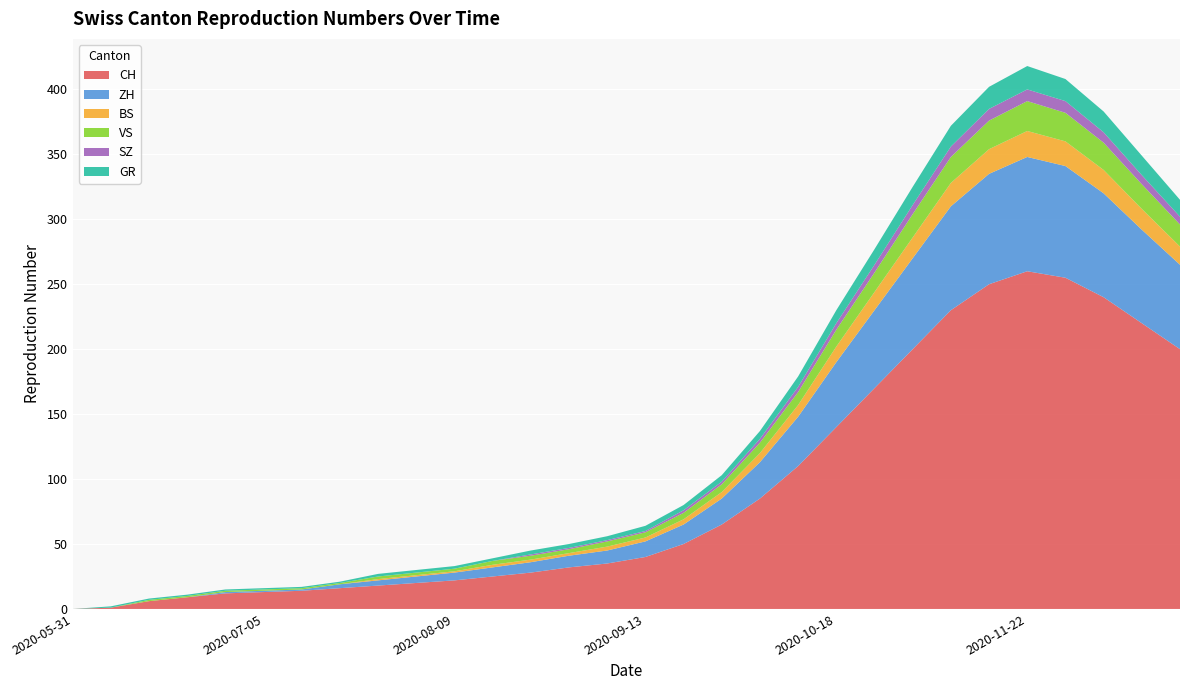

Reading left to right, what are all the values shown in this chart?

CH: 2020-05-31=0	2020-06-07=1	2020-06-14=6	2020-06-21=9	2020-06-28=12	2020-07-05=13	2020-07-12=14	2020-07-19=16	2020-07-26=18	2020-08-02=20	2020-08-09=22	2020-08-16=25	2020-08-23=28	2020-08-30=32	2020-09-06=35	2020-09-13=40	2020-09-20=50	2020-09-27=65	2020-10-04=85	2020-10-11=110	2020-10-18=140	2020-10-25=170	2020-11-01=200	2020-11-08=230	2020-11-15=250	2020-11-22=260	2020-11-29=255	2020-12-06=240	2020-12-13=220	2020-12-20=200
ZH: 2020-05-31=0	2020-06-07=0	2020-06-14=0	2020-06-21=0	2020-06-28=1	2020-07-05=1	2020-07-12=1	2020-07-19=3	2020-07-26=4	2020-08-02=5	2020-08-09=6	2020-08-16=7	2020-08-23=8	2020-08-30=9	2020-09-06=10	2020-09-13=12	2020-09-20=15	2020-09-27=20	2020-10-04=28	2020-10-11=38	2020-10-18=50	2020-10-25=60	2020-11-01=70	2020-11-08=80	2020-11-15=85	2020-11-22=88	2020-11-29=86	2020-12-06=80	2020-12-13=72	2020-12-20=65
BS: 2020-05-31=0	2020-06-07=0	2020-06-14=0	2020-06-21=0	2020-06-28=0	2020-07-05=0	2020-07-12=0	2020-07-19=0	2020-07-26=1	2020-08-02=1	2020-08-09=1	2020-08-16=2	2020-08-23=2	2020-08-30=2	2020-09-06=3	2020-09-13=3	2020-09-20=4	2020-09-27=5	2020-10-04=7	2020-10-11=9	2020-10-18=12	2020-10-25=14	2020-11-01=16	2020-11-08=18	2020-11-15=19	2020-11-22=20	2020-11-29=19	2020-12-06=18	2020-12-13=16	2020-12-20=14
VS: 2020-05-31=0	2020-06-07=0	2020-06-14=1	2020-06-21=1	2020-06-28=1	2020-07-05=1	2020-07-12=1	2020-07-19=1	2020-07-26=2	2020-08-02=2	2020-08-09=2	2020-08-16=3	2020-08-23=3	2020-08-30=3	2020-09-06=4	2020-09-13=4	2020-09-20=5	2020-09-27=6	2020-10-04=8	2020-10-11=10	2020-10-18=13	2020-10-25=15	2020-11-01=18	2020-11-08=20	2020-11-15=22	2020-11-22=23	2020-11-29=22	2020-12-06=21	2020-12-13=19	2020-12-20=17
SZ: 2020-05-31=0	2020-06-07=0	2020-06-14=0	2020-06-21=0	2020-06-28=0	2020-07-05=0	2020-07-12=0	2020-07-19=0	2020-07-26=0	2020-08-02=0	2020-08-09=0	2020-08-16=0	2020-08-23=1	2020-08-30=1	2020-09-06=1	2020-09-13=1	2020-09-20=2	2020-09-27=2	2020-10-04=3	2020-10-11=4	2020-10-18=5	2020-10-25=6	2020-11-01=7	2020-11-08=8	2020-11-15=9	2020-11-22=9	2020-11-29=9	2020-12-06=8	2020-12-13=7	2020-12-20=6
GR: 2020-05-31=0	2020-06-07=1	2020-06-14=1	2020-06-21=1	2020-06-28=1	2020-07-05=1	2020-07-12=1	2020-07-19=1	2020-07-26=2	2020-08-02=2	2020-08-09=2	2020-08-16=2	2020-08-23=3	2020-08-30=3	2020-09-06=3	2020-09-13=4	2020-09-20=4	2020-09-27=5	2020-10-04=6	2020-10-11=8	2020-10-18=10	2020-10-25=12	2020-11-01=14	2020-11-08=16	2020-11-15=17	2020-11-22=18	2020-11-29=17	2020-12-06=16	2020-12-13=15	2020-12-20=13